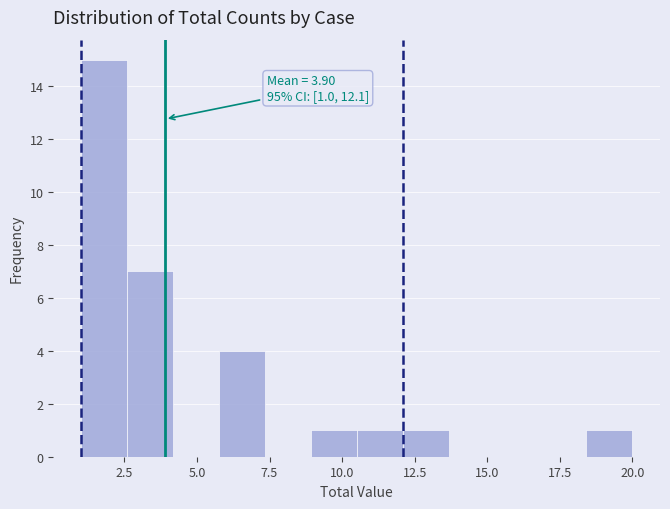

Around what value on the x-axis is the tallest bar? Give the approximate position of its centre, as read against the axis.

2.0